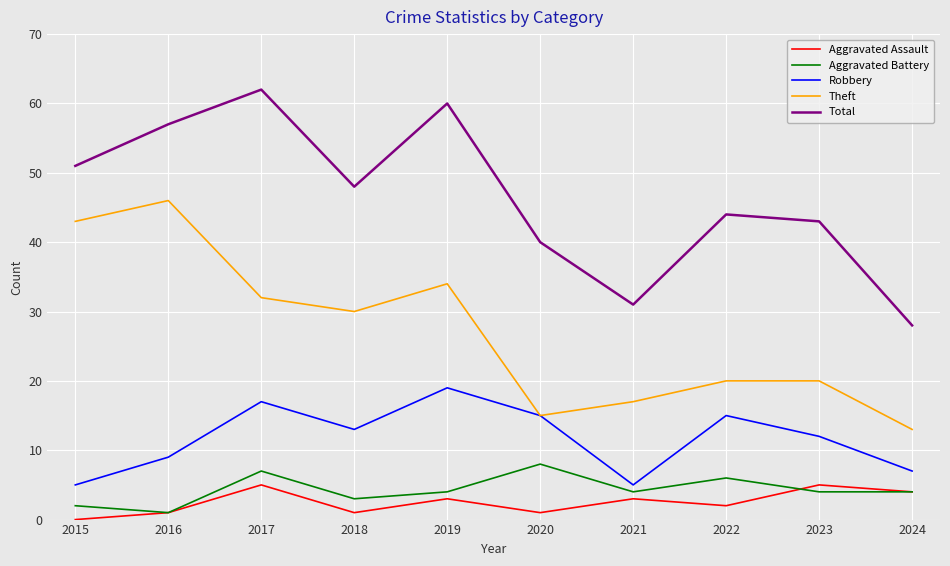

Reading right to left, transcribe all the data shown in this chart.

Aggravated Assault: 4	5	2	3	1	3	1	5	1	0
Aggravated Battery: 4	4	6	4	8	4	3	7	1	2
Robbery: 7	12	15	5	15	19	13	17	9	5
Theft: 13	20	20	17	15	34	30	32	46	43
Total: 28	43	44	31	40	60	48	62	57	51